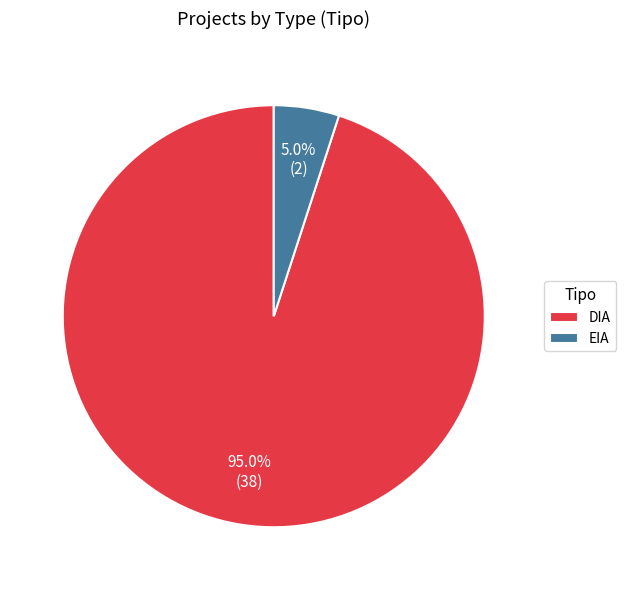

Is DIA the majority of the pie?

Yes